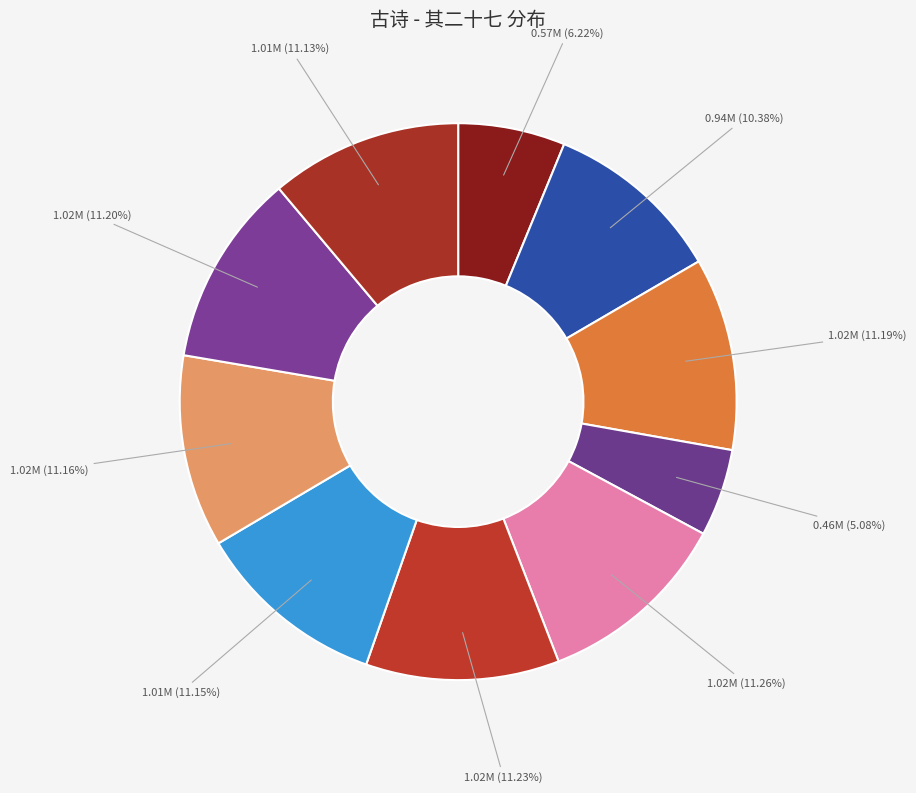

How many slices are in this pie chart?

10